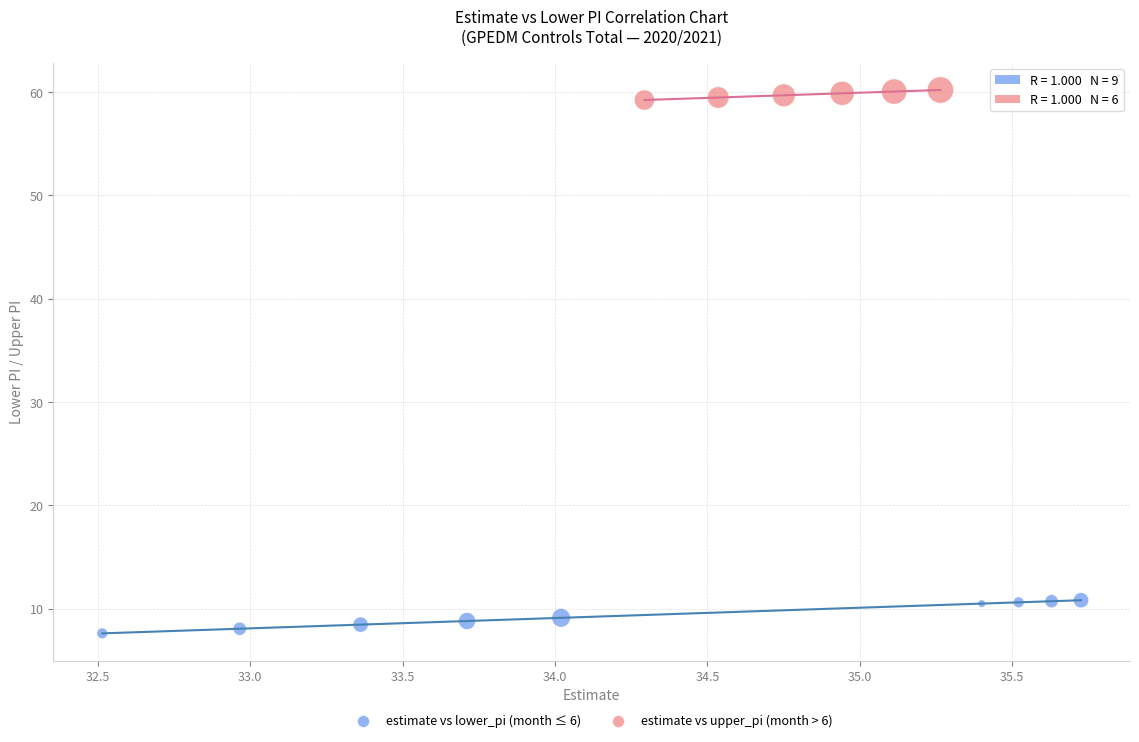

Which series has the largest Y range (max minus min)?

estimate vs lower_pi (month ≤ 6)